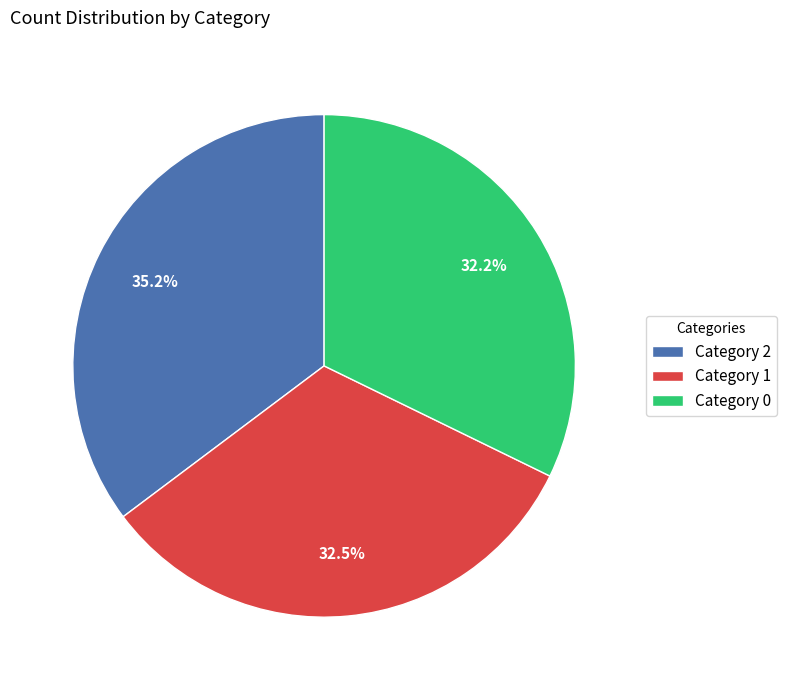

Which has a higher value, Category 0 or Category 2?

Category 2